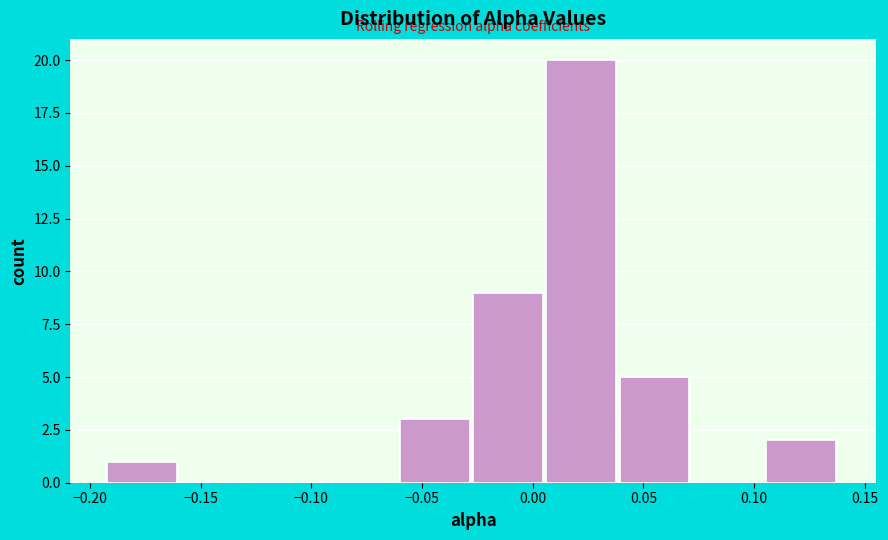

Which range on the x-axis has the tallest bar?

0.005 to 0.040